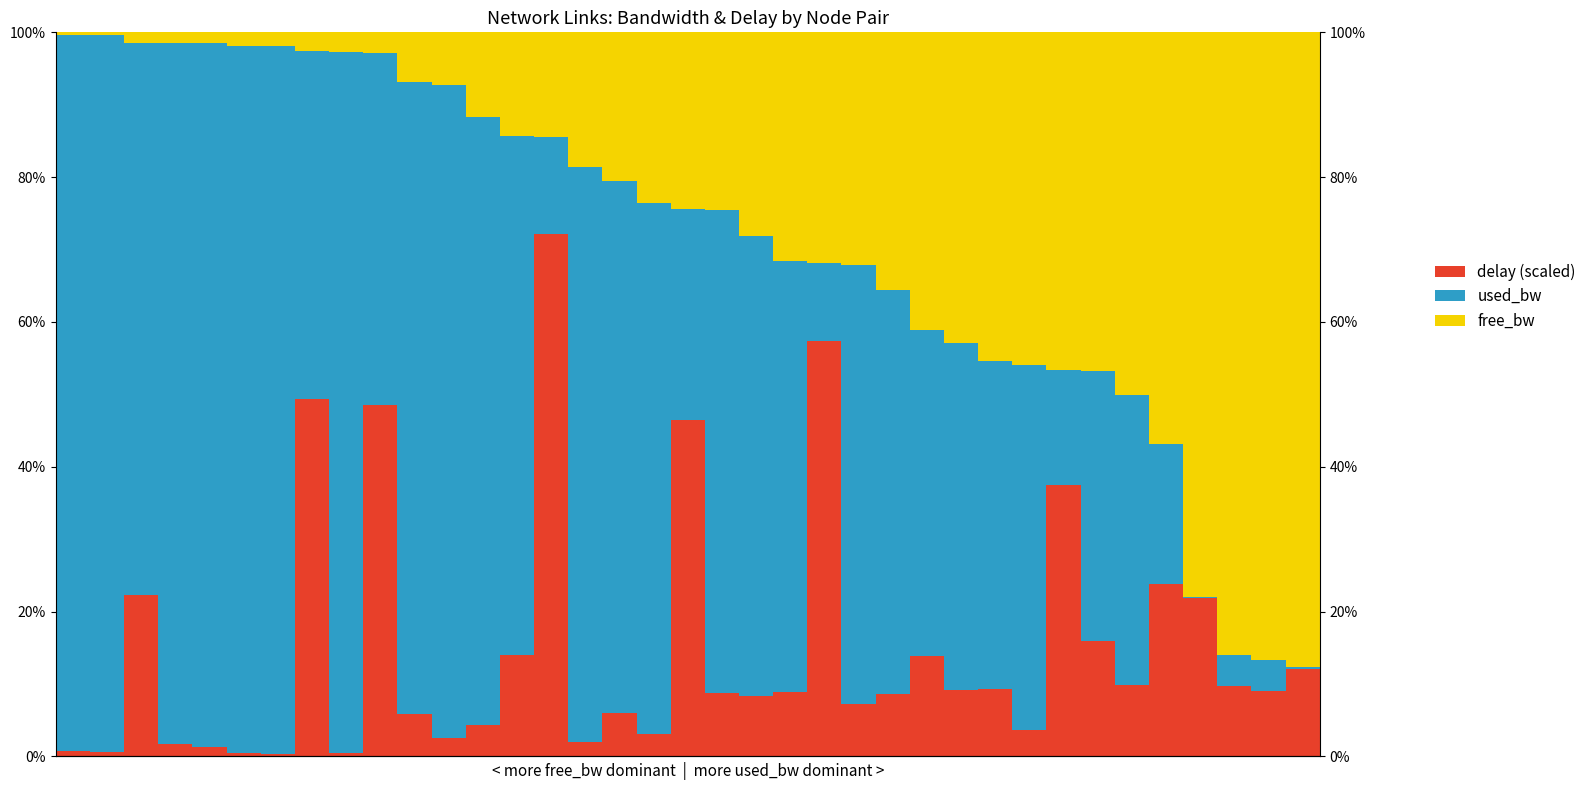

Reading left to right, list all the values displayed in this chart.

delay (scaled): 0=0.0	1=0.0	2=0.2	3=0.0	4=0.0	5=0.0	6=0.0	7=0.5	8=0.0	9=0.5	10=0.1	11=0.0	12=0.0	13=0.1	14=0.7	15=0.0	16=0.1	17=0.0	18=0.5	19=0.1	20=0.1	21=0.1	22=0.6	23=0.1	24=0.1	25=0.1	26=0.1	27=0.1	28=0.0	29=0.4	30=0.2	31=0.1	32=0.2	33=0.2	34=0.1	35=0.1	36=0.1
used_bw: 0=1.0	1=1.0	2=0.8	3=1.0	4=1.0	5=1.0	6=1.0	7=0.5	8=1.0	9=0.5	10=0.9	11=0.9	12=0.8	13=0.7	14=0.1	15=0.8	16=0.7	17=0.7	18=0.3	19=0.7	20=0.6	21=0.6	22=0.1	23=0.6	24=0.6	25=0.5	26=0.5	27=0.5	28=0.5	29=0.2	30=0.4	31=0.4	32=0.2	33=0.0	34=0.0	35=0.0	36=0.0
free_bw: 0=0.0	1=0.0	2=0.0	3=0.0	4=0.0	5=0.0	6=0.0	7=0.0	8=0.0	9=0.0	10=0.1	11=0.1	12=0.1	13=0.1	14=0.1	15=0.2	16=0.2	17=0.2	18=0.2	19=0.2	20=0.3	21=0.3	22=0.3	23=0.3	24=0.4	25=0.4	26=0.4	27=0.5	28=0.5	29=0.5	30=0.5	31=0.5	32=0.6	33=0.8	34=0.9	35=0.9	36=0.9